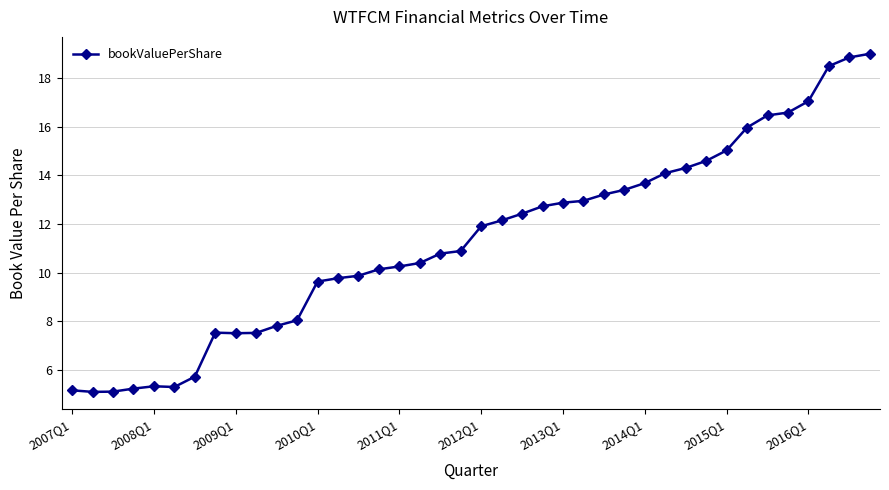

What is the value of the 32nd point from the left?

14.6